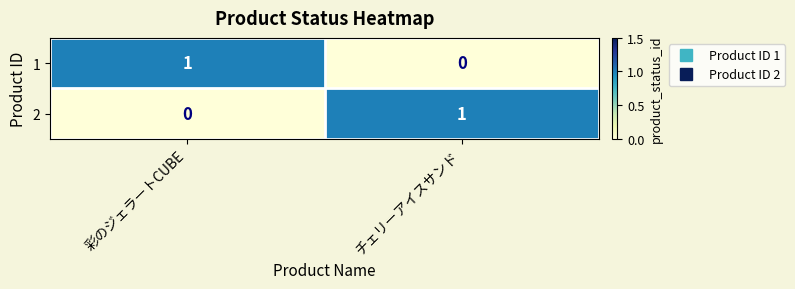

The 1 series shows 0 at チェリーアイスサンド. True or false?

True